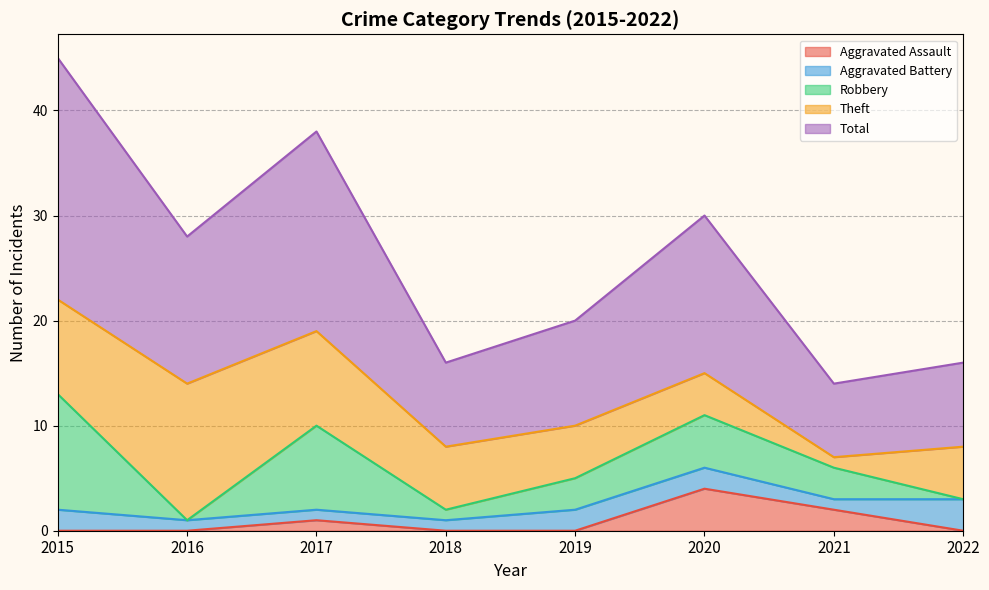

True or false: Aggravated Assault has a value of -1 at 2018.

False